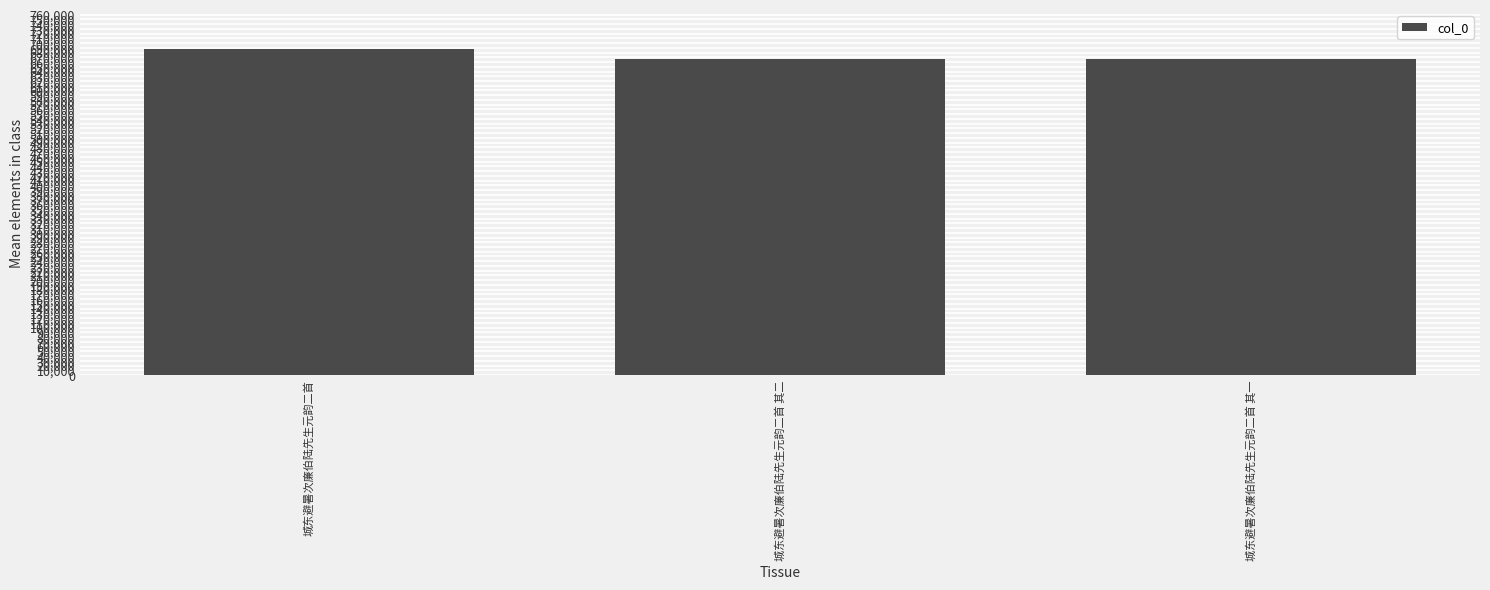

What is the smallest value displayed?

667090